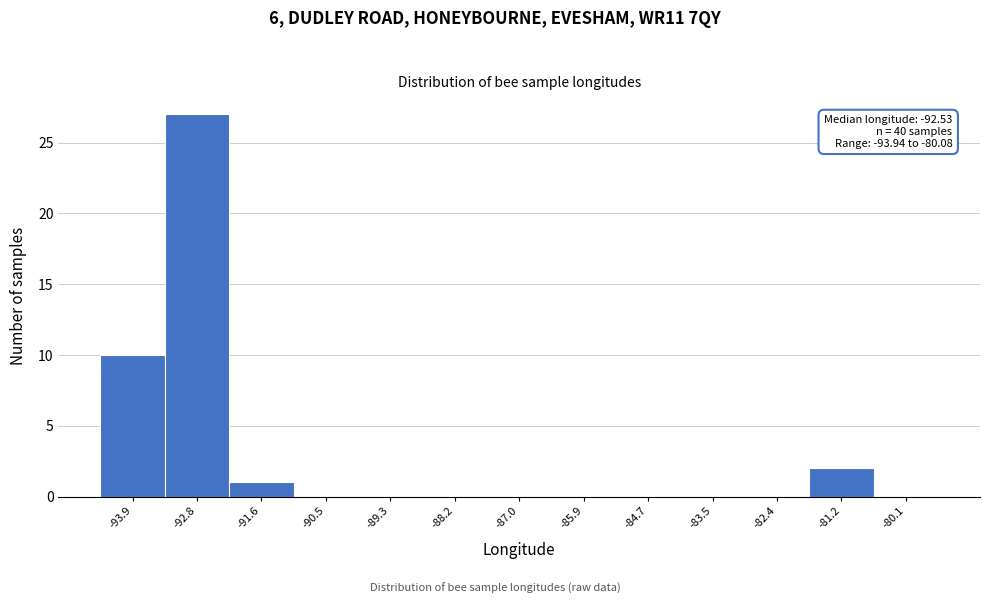

Reading left to right, what are all the values shown in this chart?

-93.9=10	-92.8=27	-91.6=1	-90.5=0	-89.3=0	-88.2=0	-87.0=0	-85.9=0	-84.7=0	-83.5=0	-82.4=0	-81.2=2	-80.1=0